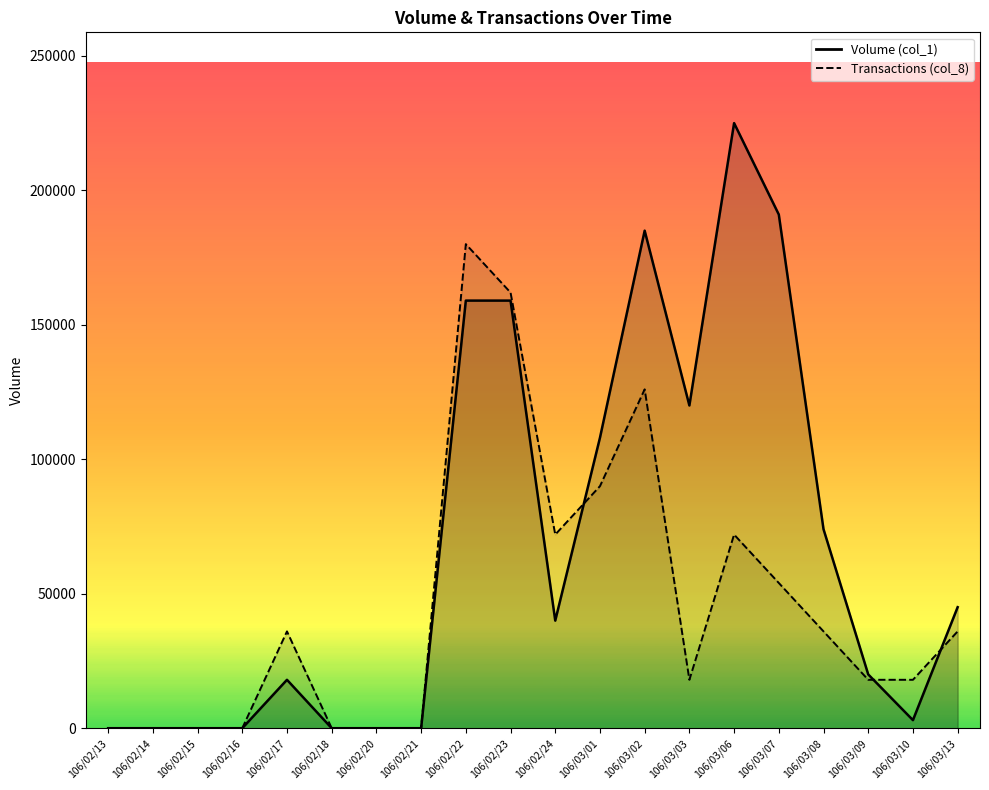

True or false: Volume (col_1) has a value of 18000 at 106/02/17.

True